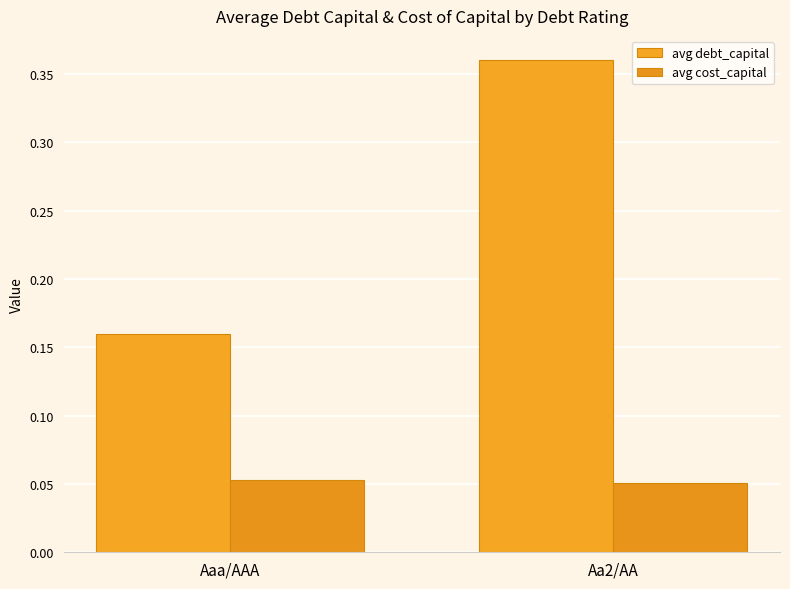

How many bars are there in each group?

2